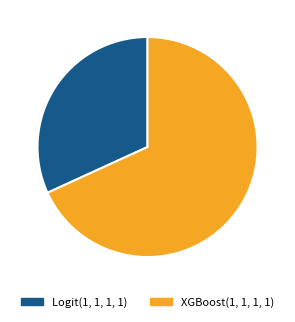

Count the number of slices in the pie.

2